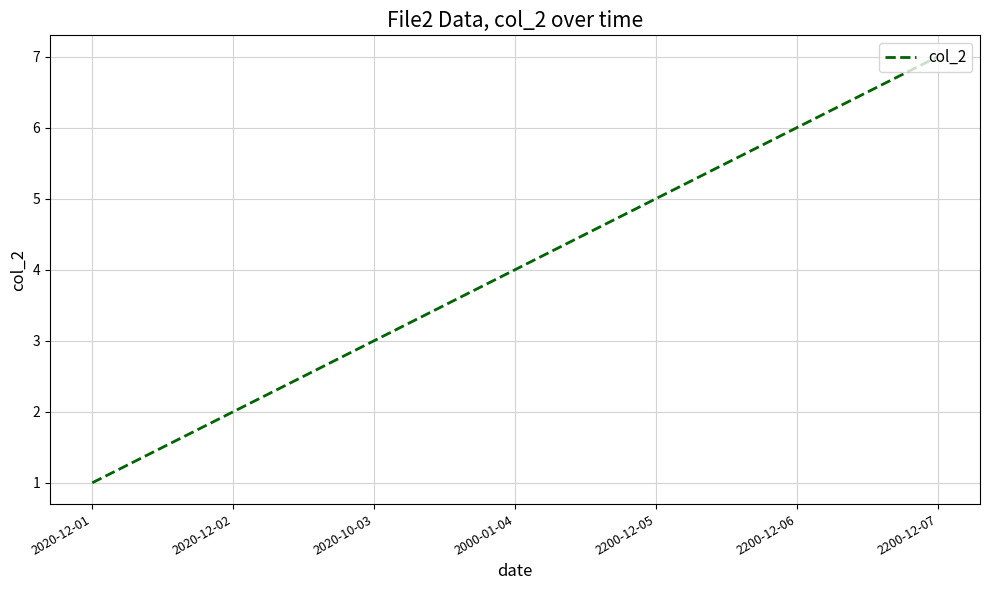

What is the sum of the values at 2020-10-03 and 2200-12-07?

10